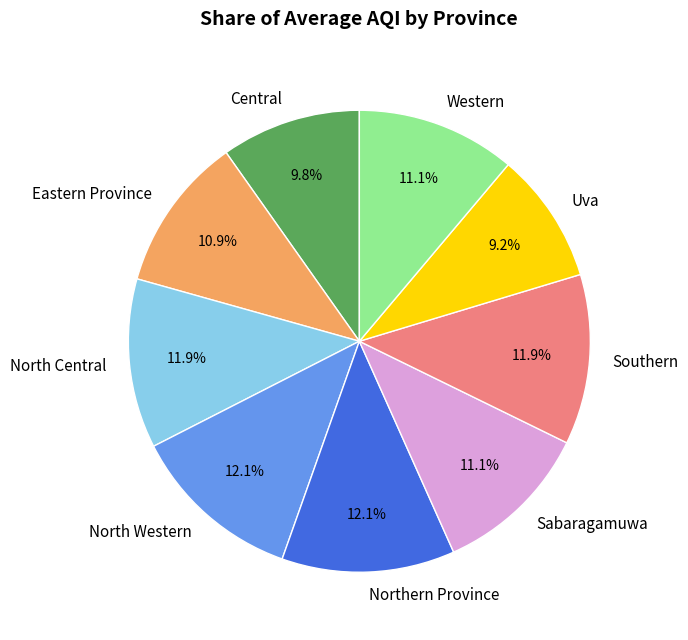

Is it true that Sabaragamuwa is 11% of the pie?

True